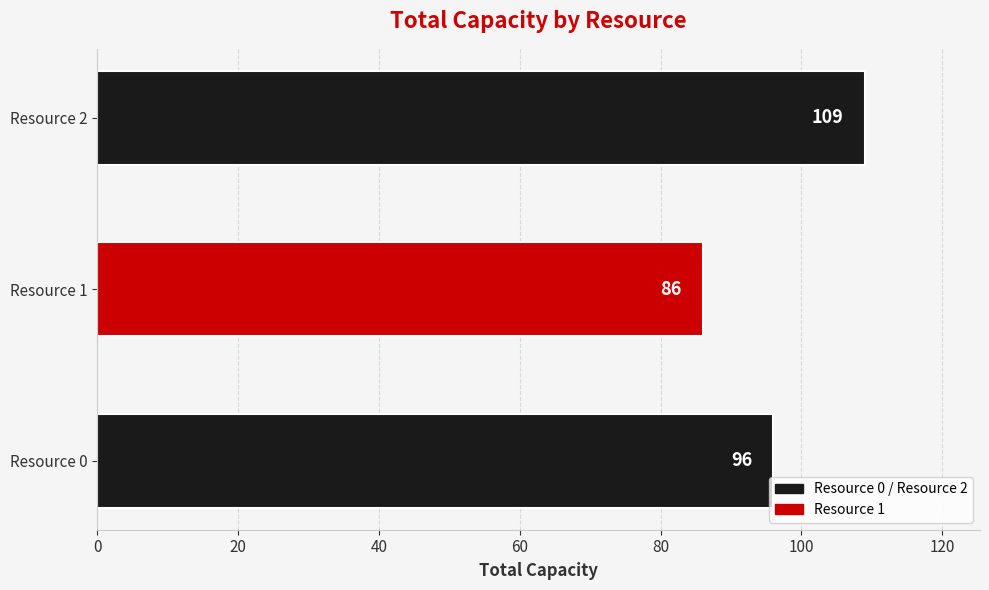

Reading bottom to top, extract all data points from this chart.

Resource 0=96	Resource 1=86	Resource 2=109